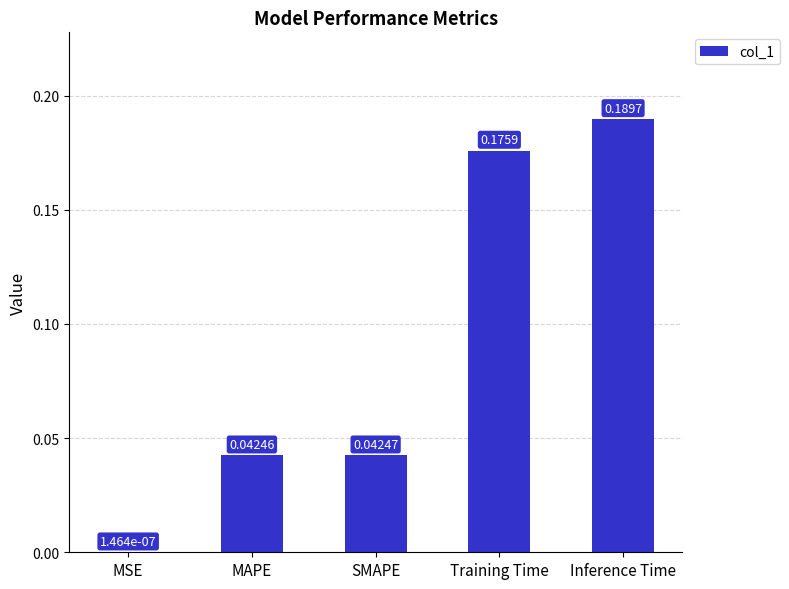

Are the bars horizontal?

No